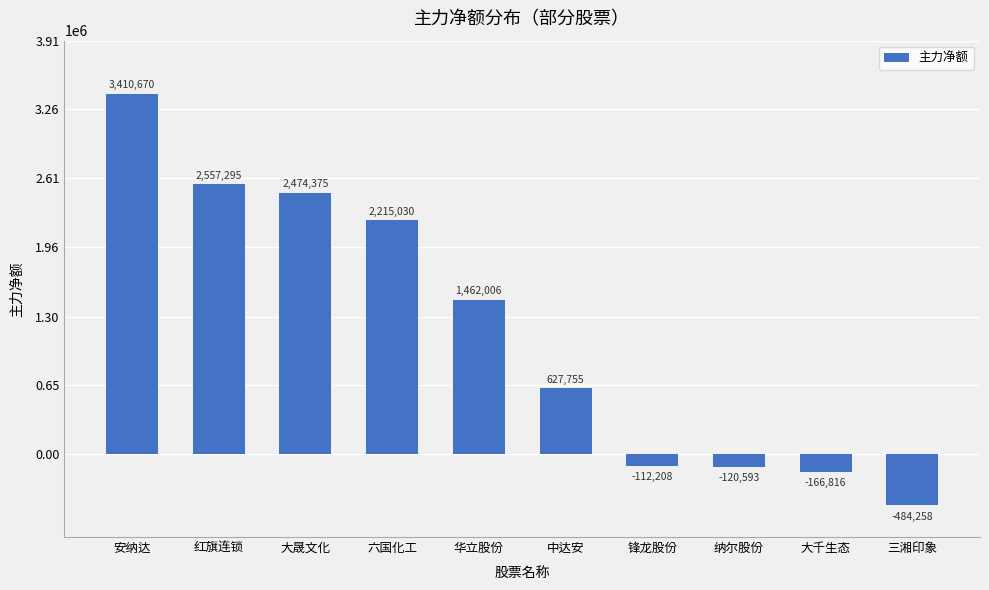

List the labels in order of value, largest first.

安纳达, 红旗连锁, 大晟文化, 六国化工, 华立股份, 中达安, 锋龙股份, 纳尔股份, 大千生态, 三湘印象